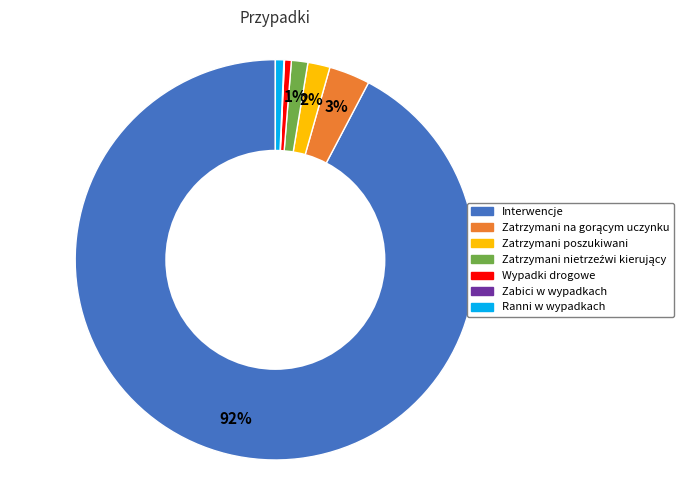

True or false: Ranni w wypadkach accounts for 1% of the total.

True